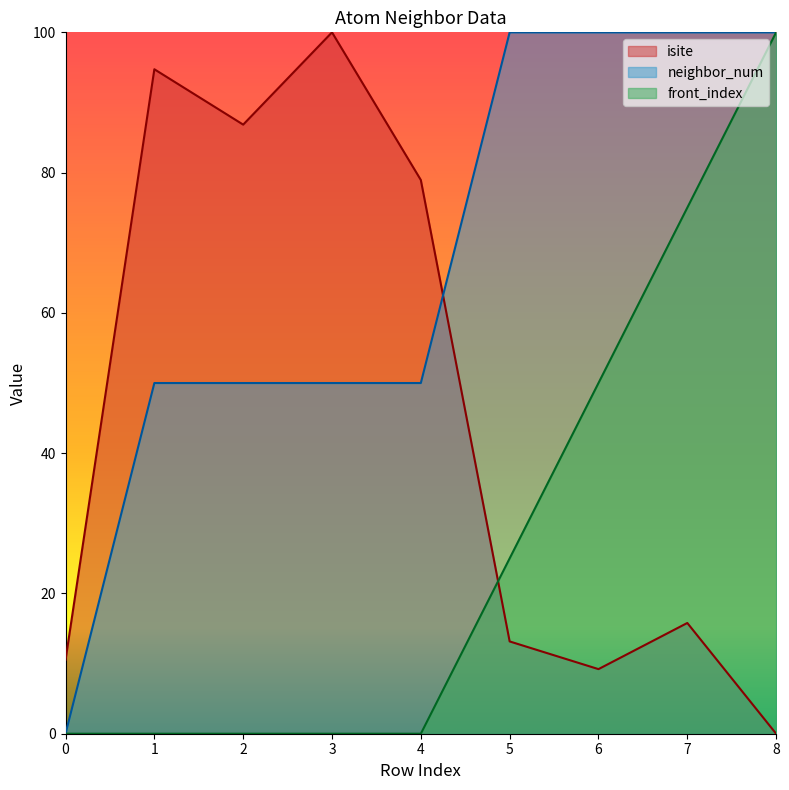

The value of isite at 0 is 7.1. True or false?

False